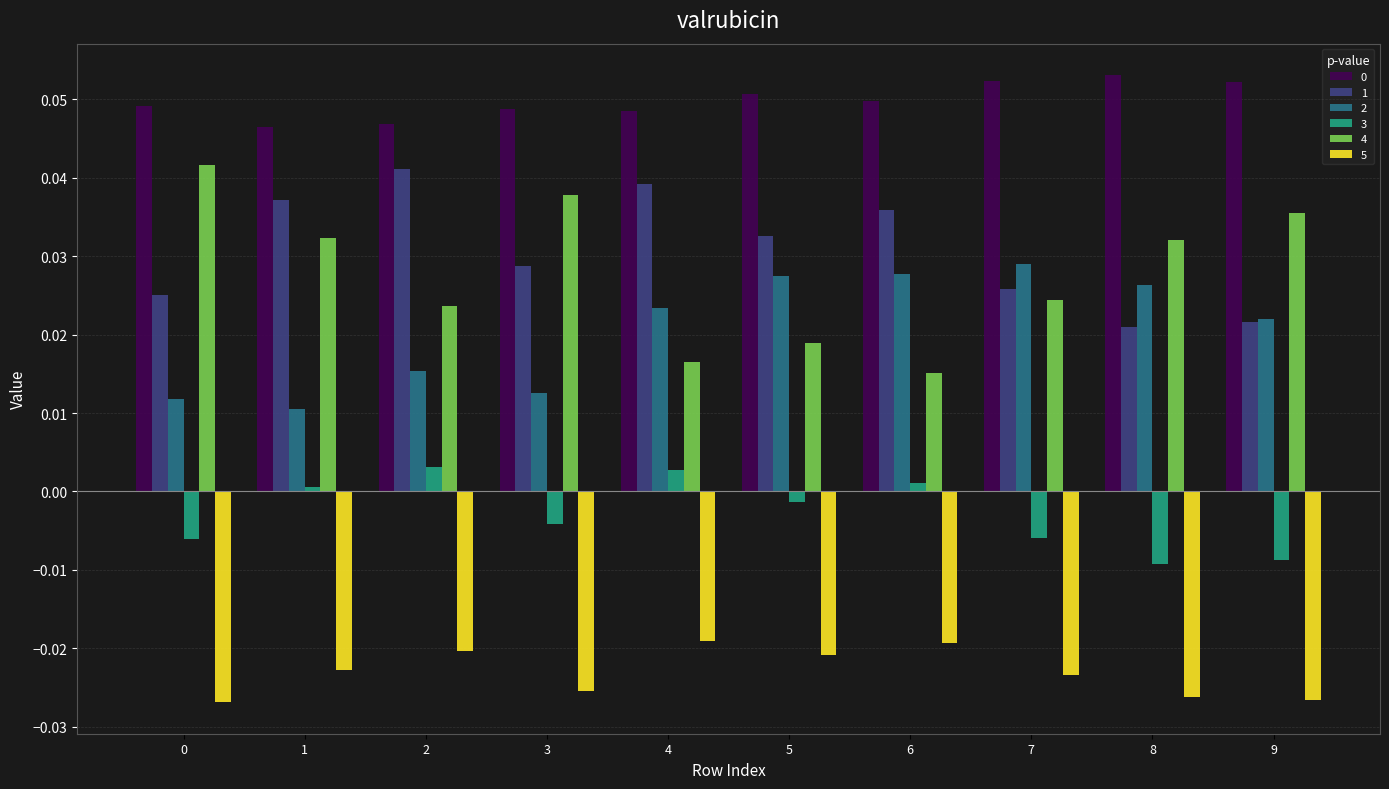

Is the value of 4 at 8 greater than the value of 2 at 2?

Yes